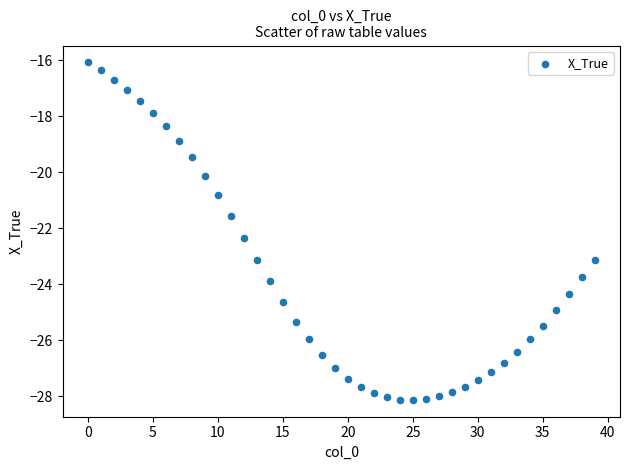

What is the range of Y values (max minus min)?

12.1